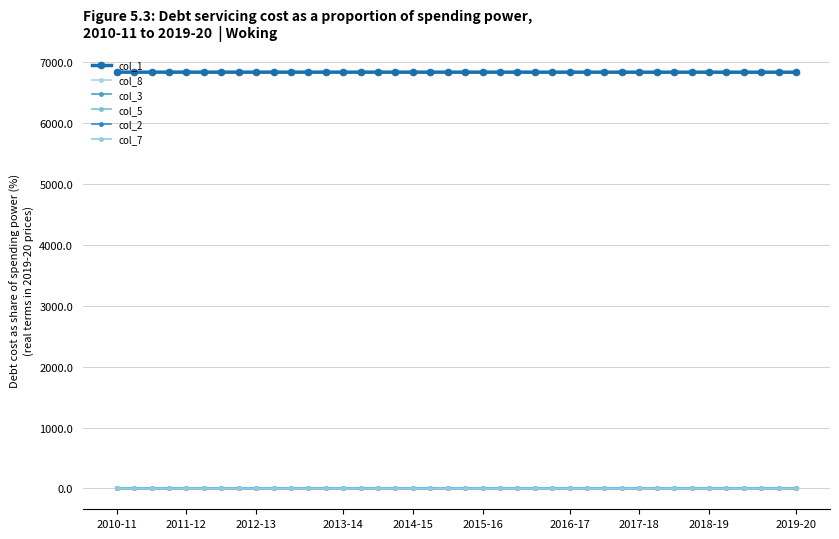

How many categories are shown in the chart?

40